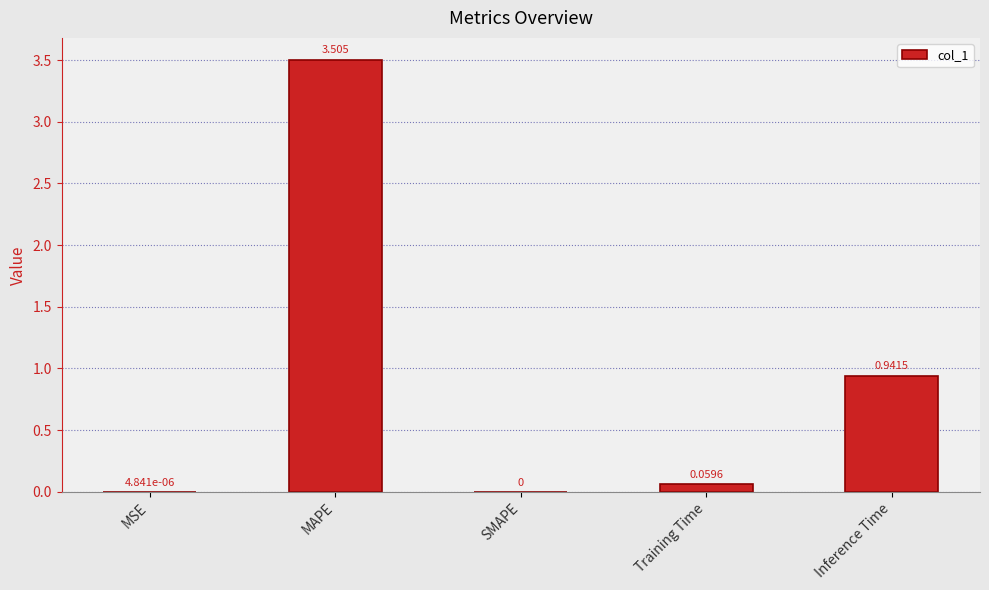

How many values exceed 0?

4